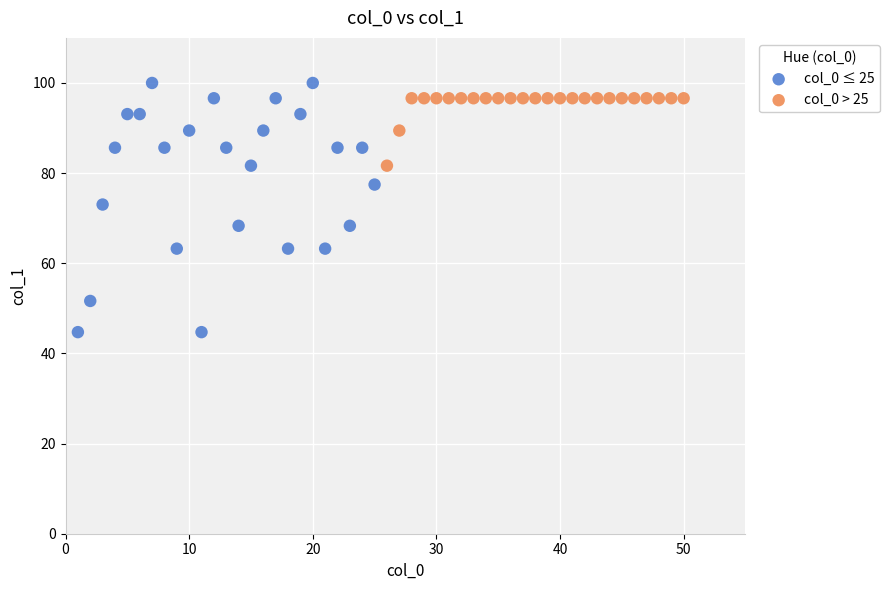

What are all the series names shown in the legend?

col_0 ≤ 25, col_0 > 25